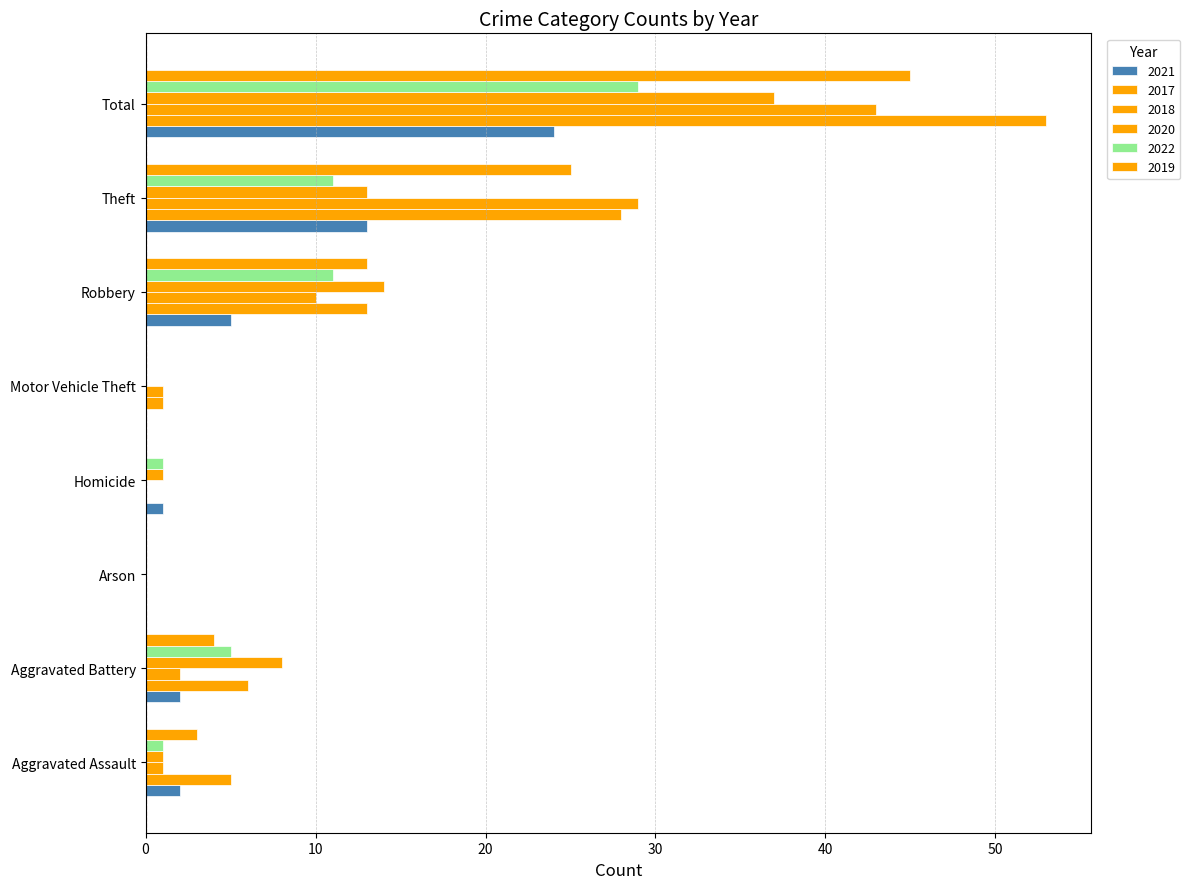

How many series are shown in this chart?

6